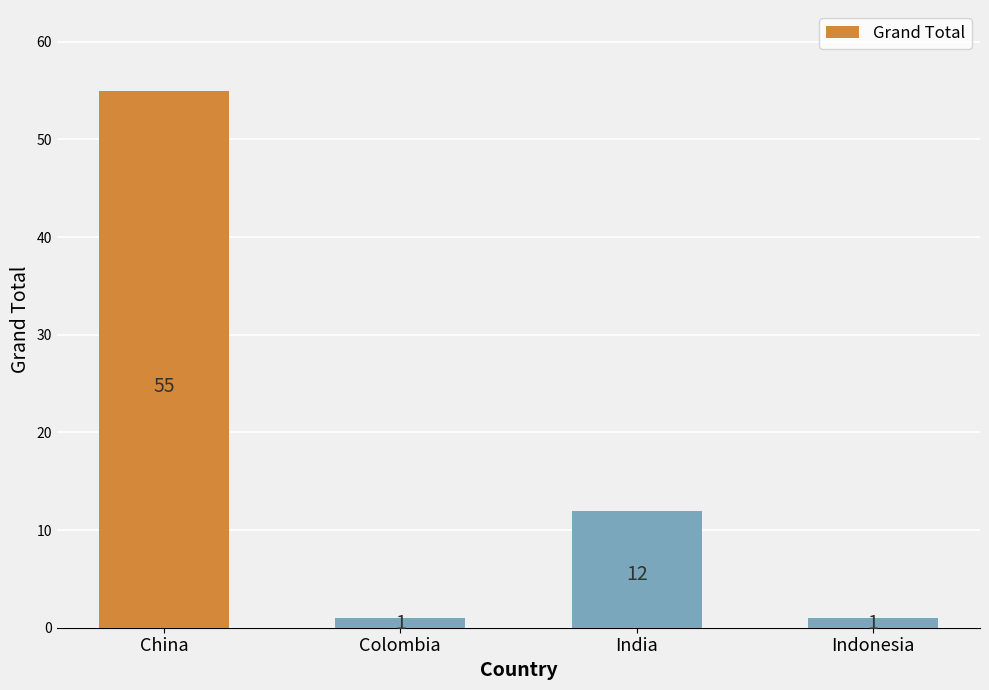

Between China and Colombia, which is larger?

China